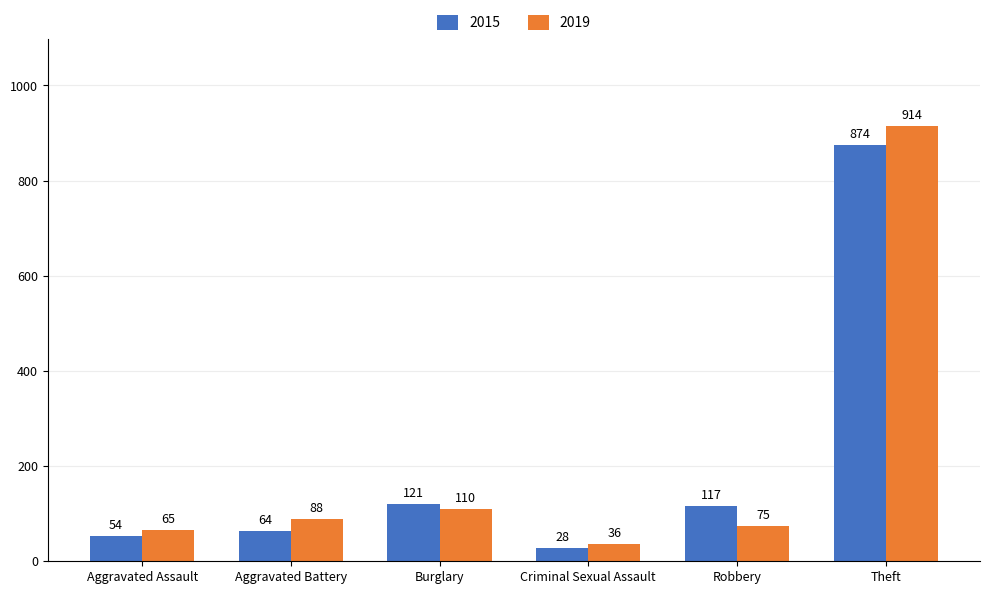

Is the value of 2015 at Aggravated Battery greater than the value of 2019 at Criminal Sexual Assault?

Yes